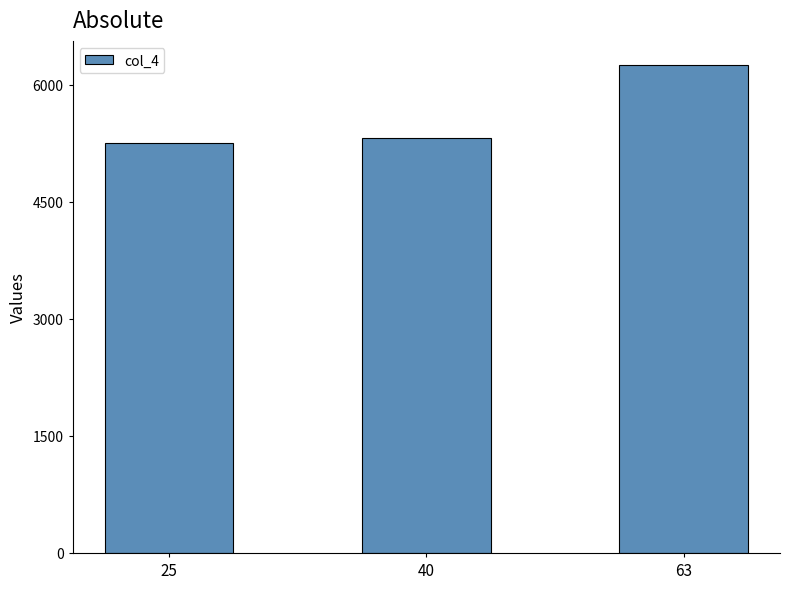

What is the value of the 3rd bar from the left?

6248